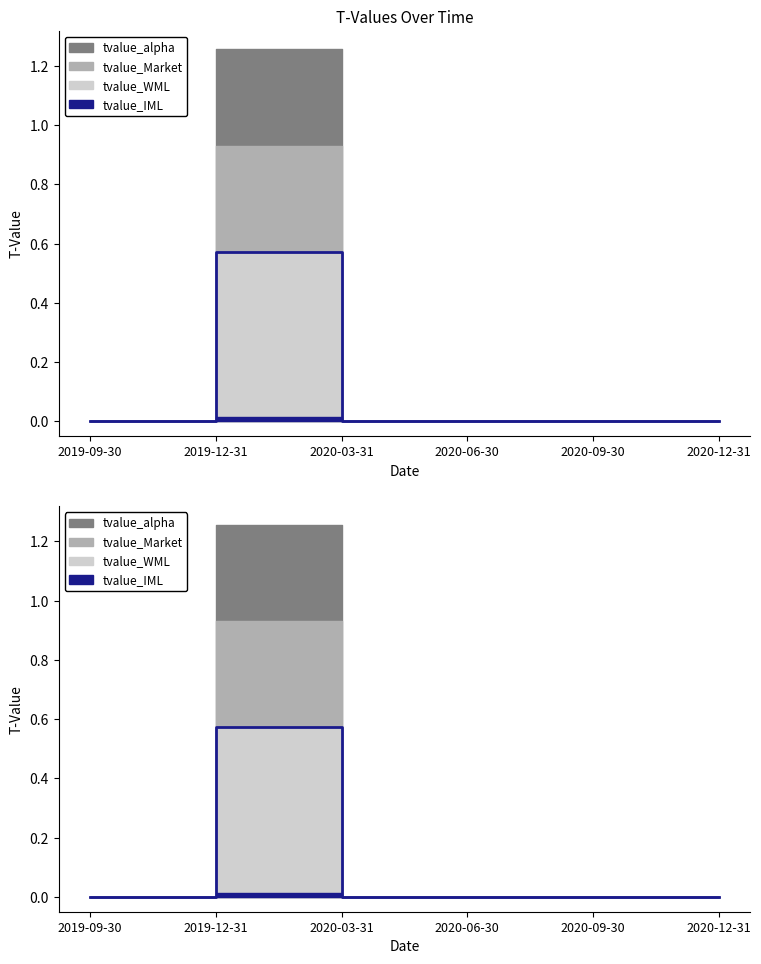

How many data points does each series have?

6